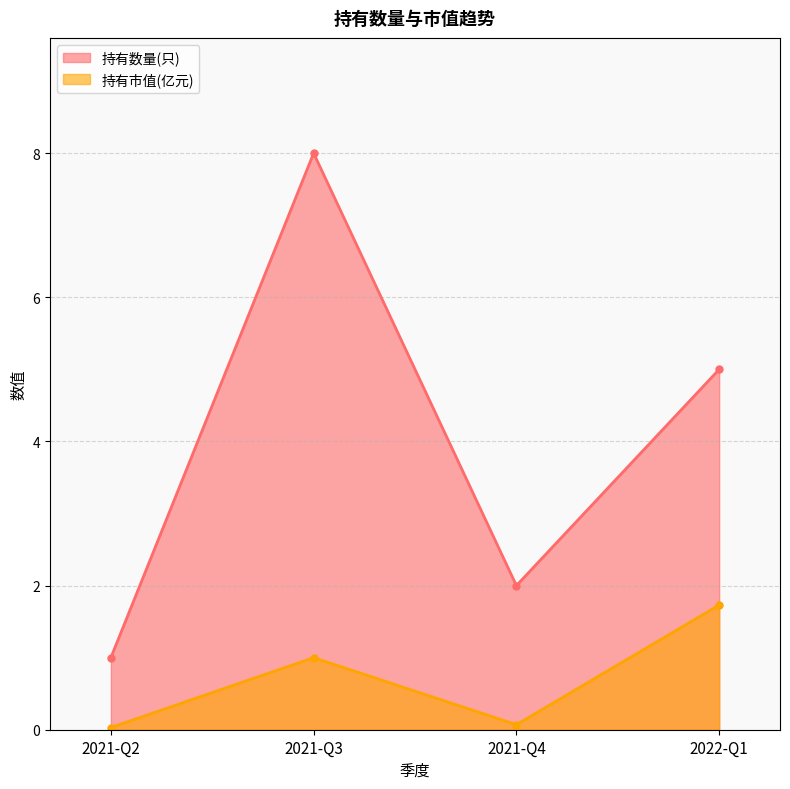

Which series has the largest total across all categories?

持有数量(只)